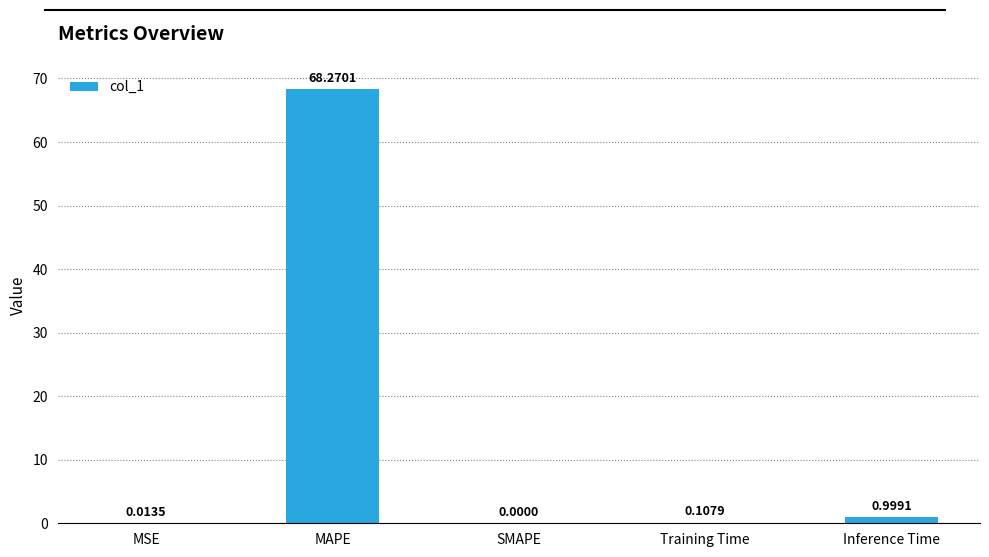

What is the sum of all values?

69.4